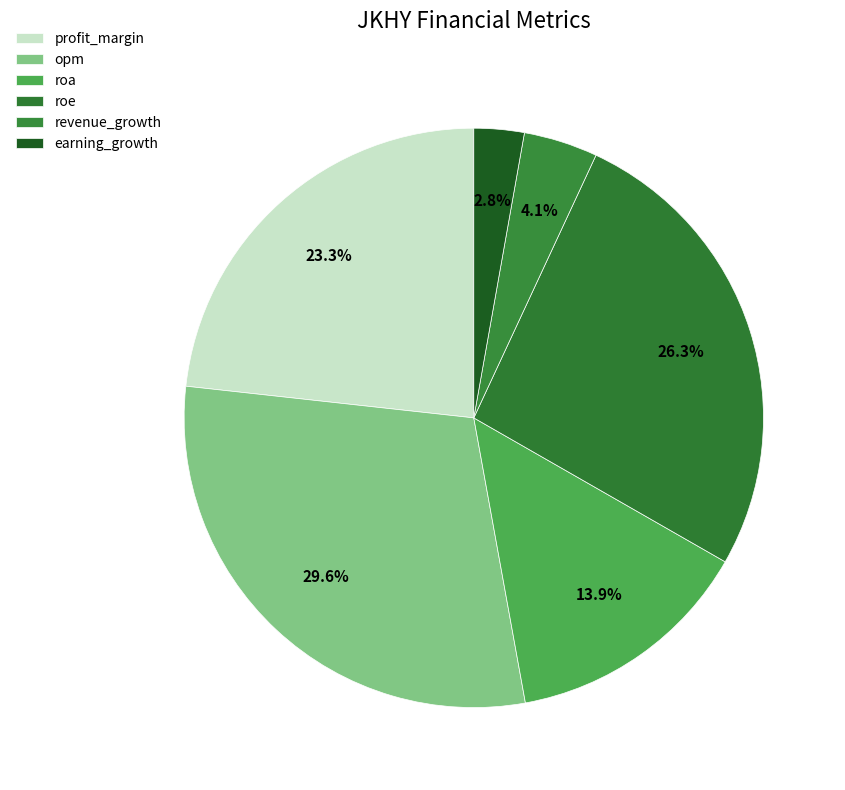

What is the largest slice in the pie chart?

opm